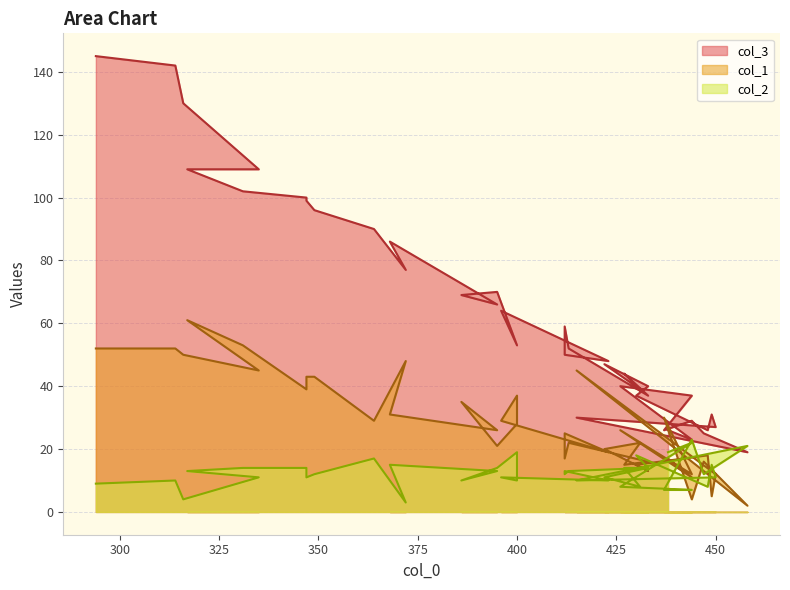

What is the sum of all col_3 values?

2452